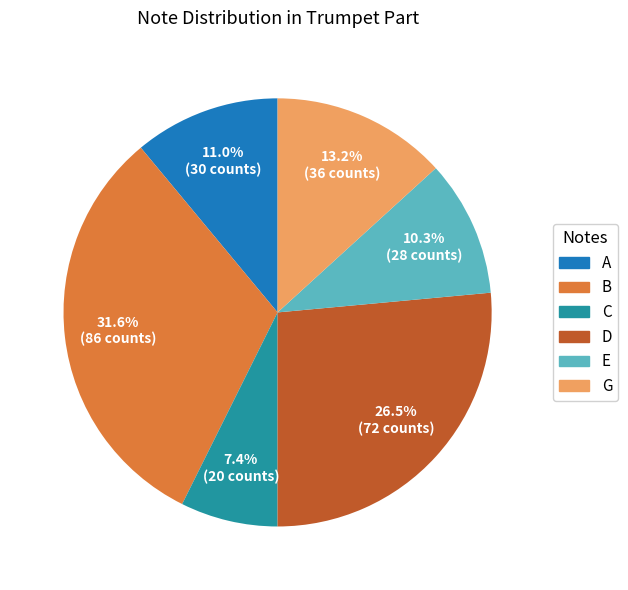

Which category has the biggest portion of the pie?

B